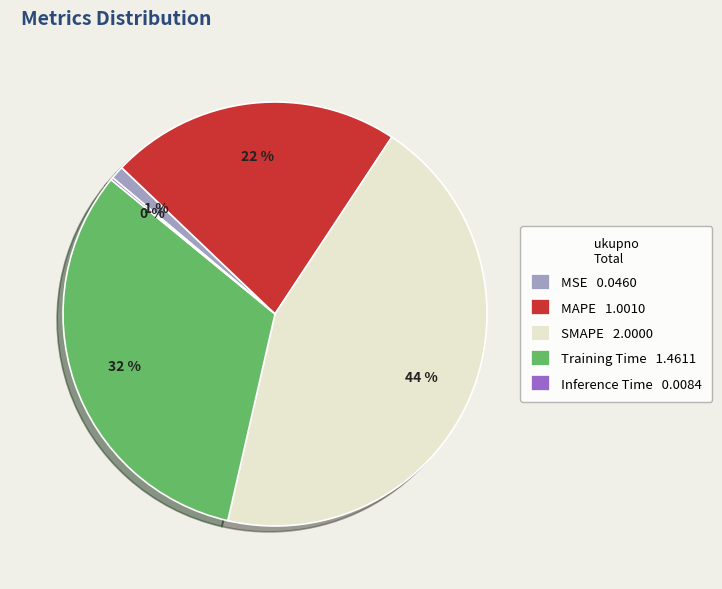

Is there any slice that represents more than half of the pie?

No